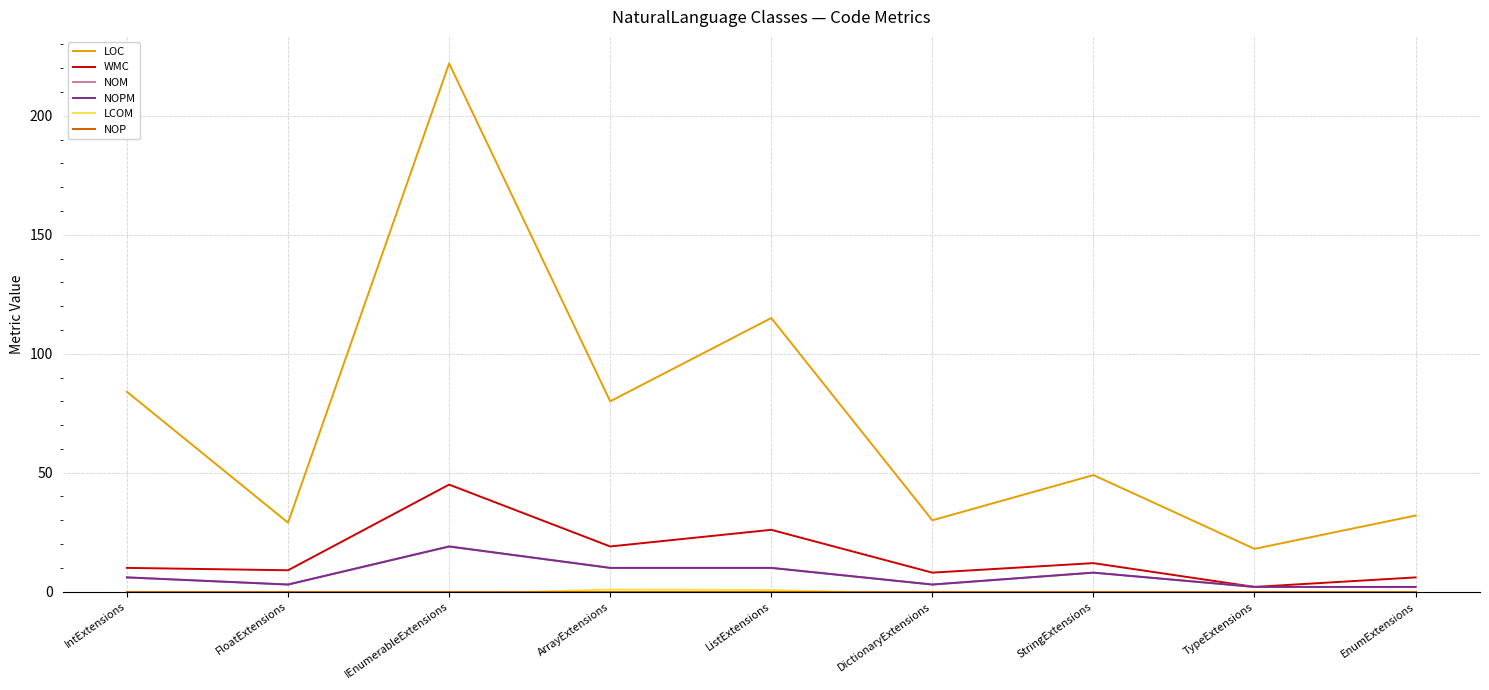

The value of NOPM at EnumExtensions is 2.0. True or false?

True